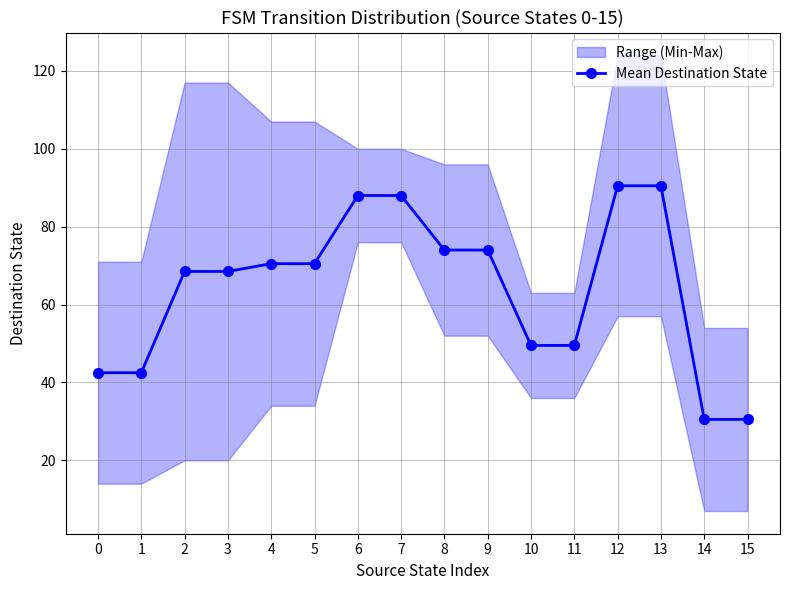

What is the value of the 1st point from the left?

42.5